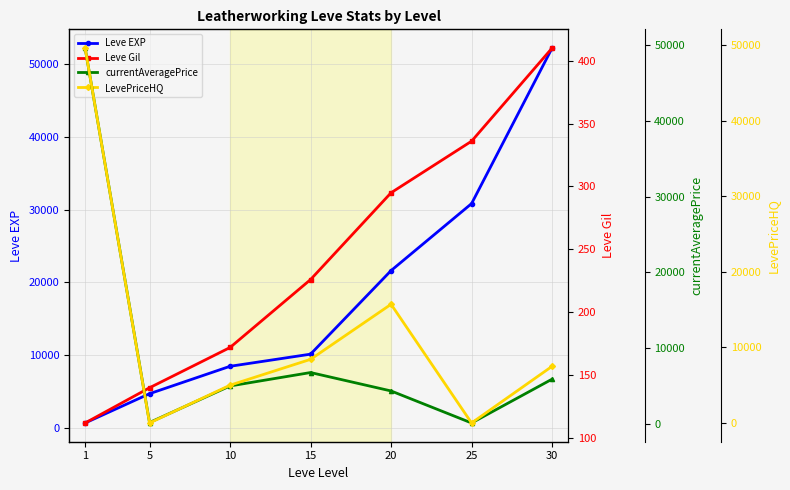

At which label does LevePriceHQ first exceed 7500?

1